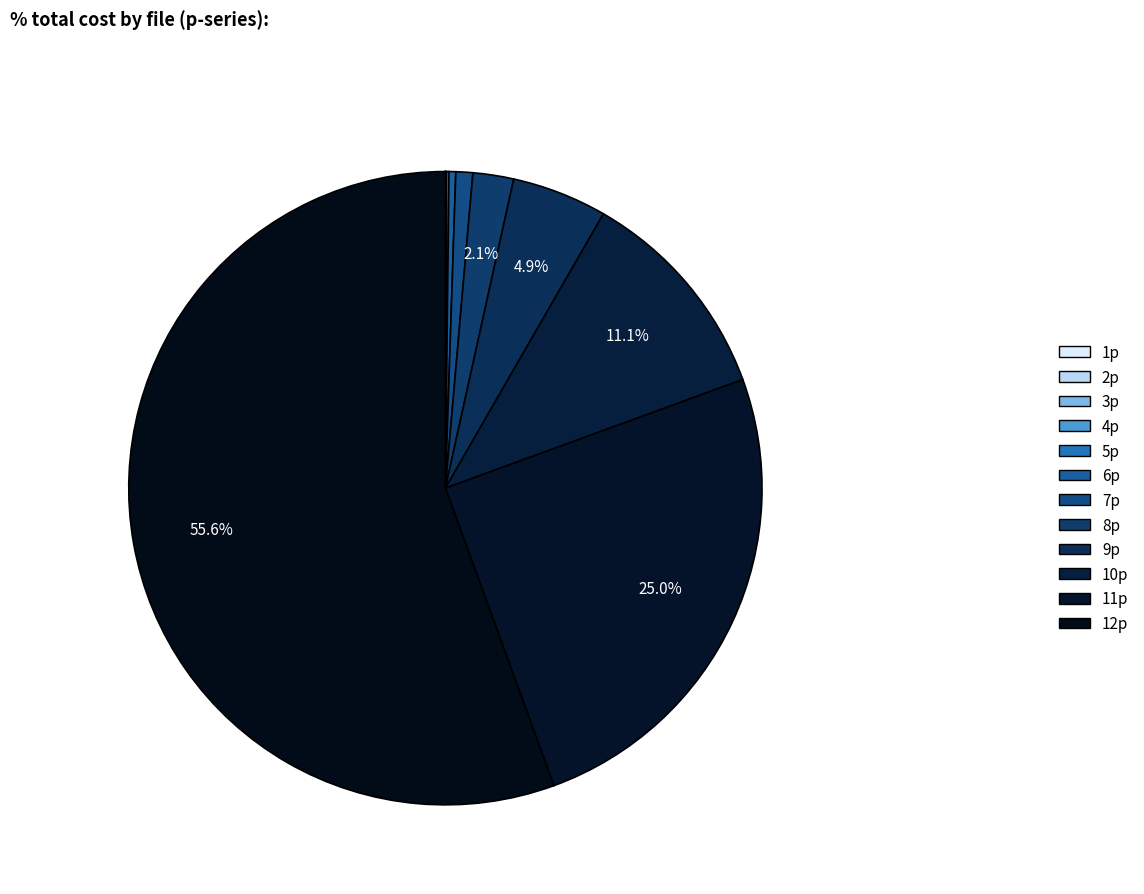

To the nearest percent, what is the average slice percentage?

8%